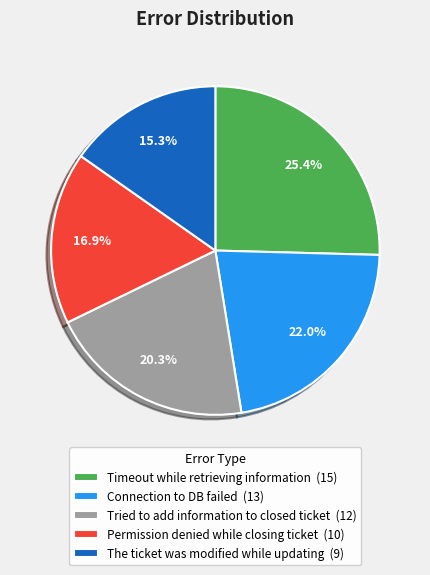

How much of the chart is everything except Connection to DB failed?

78.0%